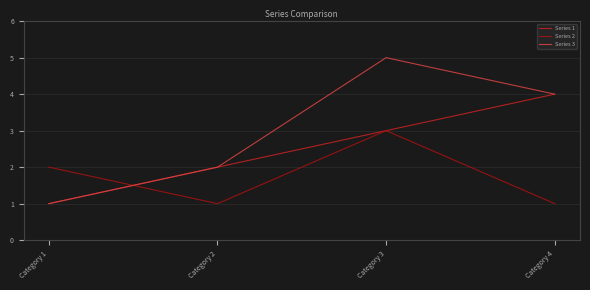

After their last crossing, which series has the higher values: Series 2 or Series 3?

Series 3